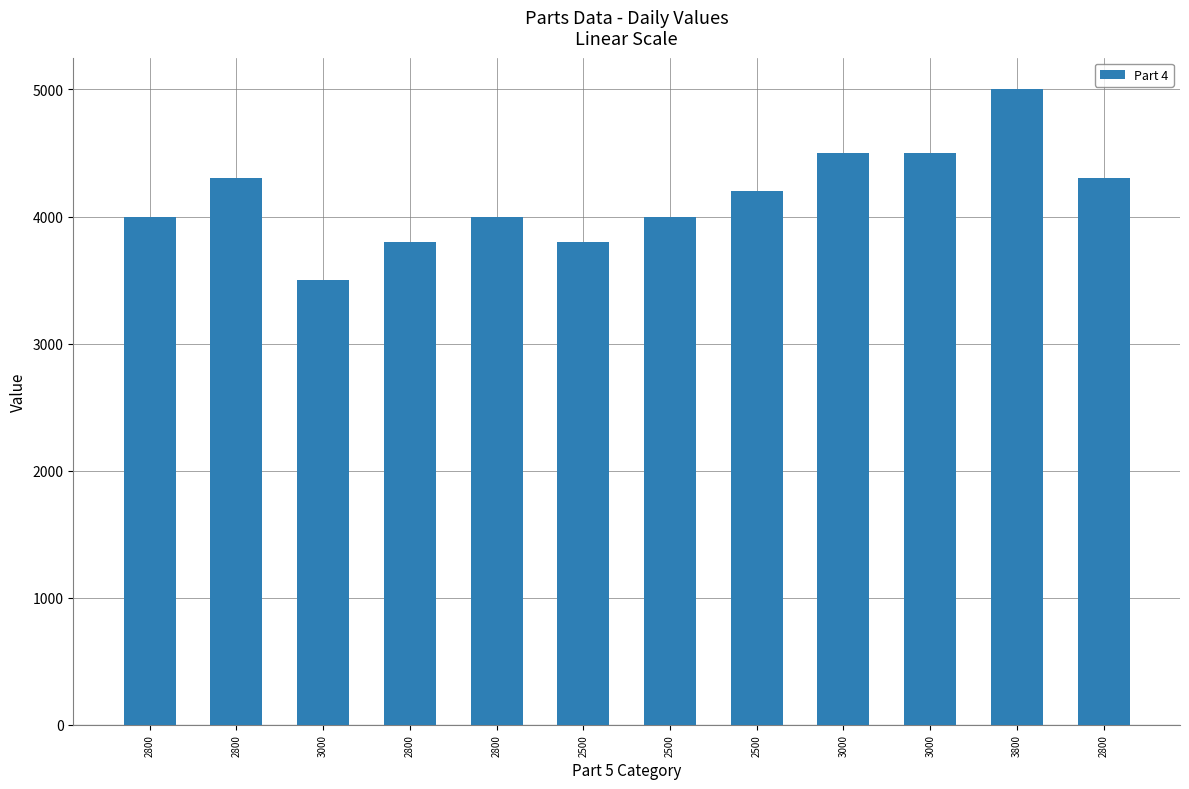

What is the label of the 5th bar from the right?

2500